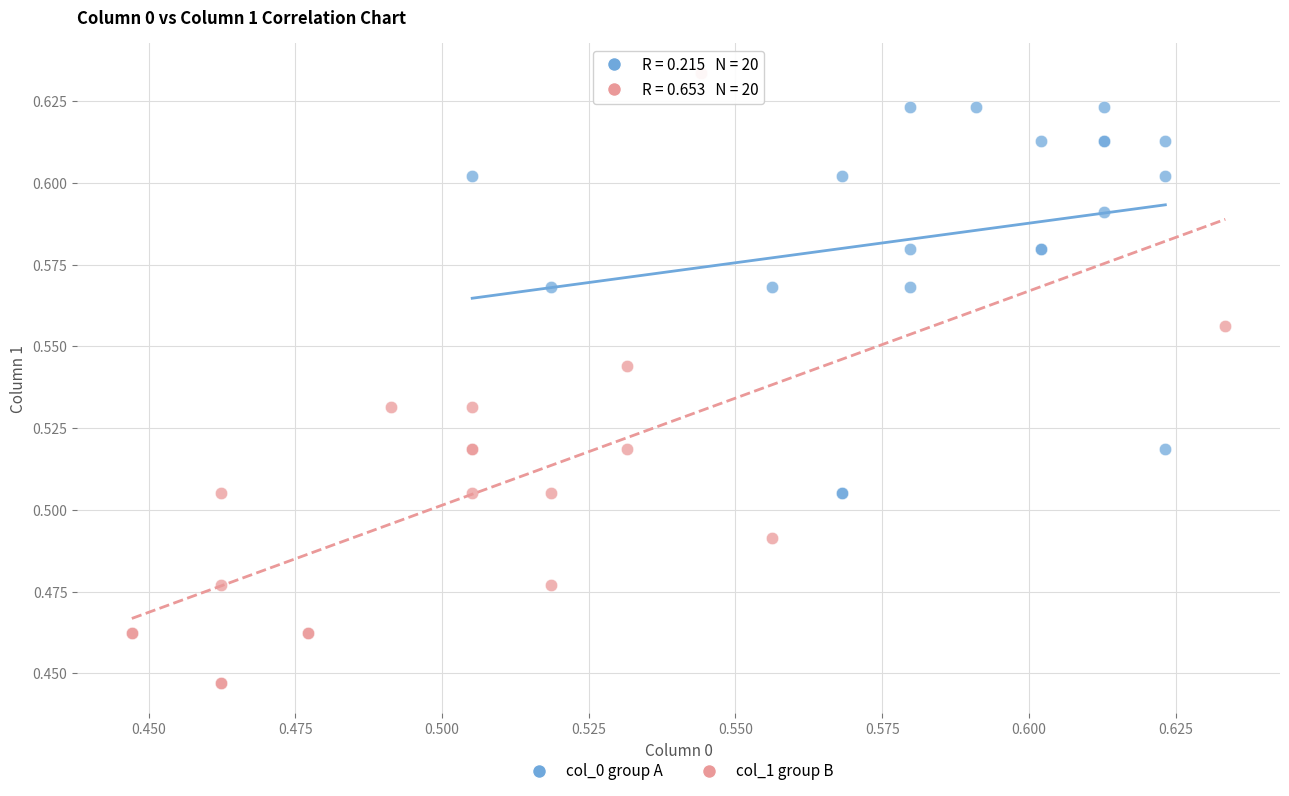

Which series has the widest spread of Y values?

col_1 group B